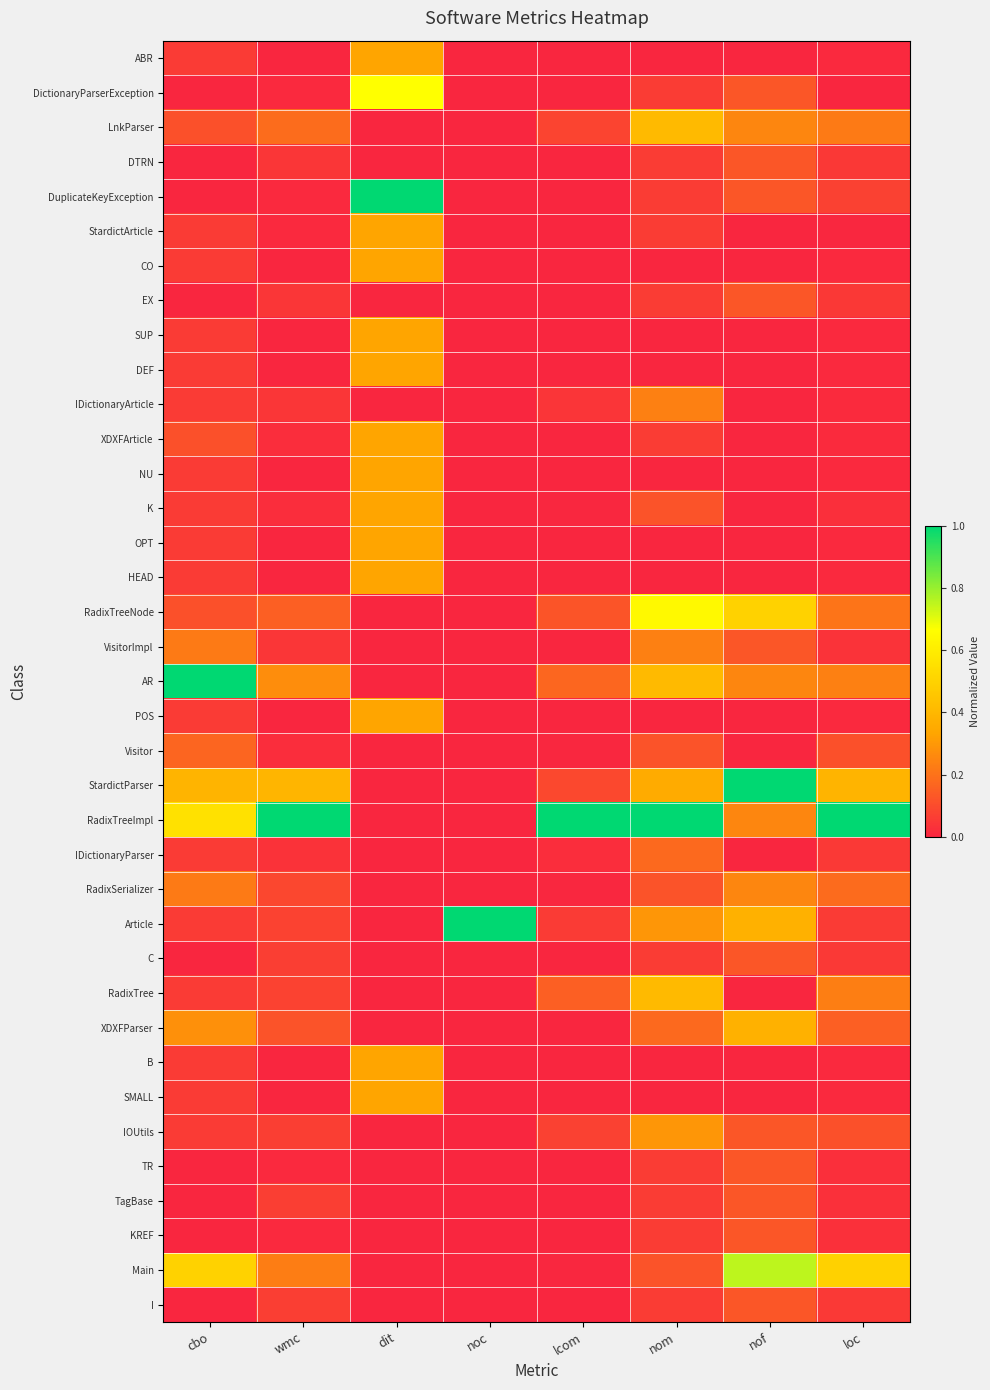

Reading left to right, what are all the values shown in this chart?

ABR: cbo=0.1	wmc=0.0	dit=0.3	noc=0.0	lcom=0.0	nom=0.0	nof=0.0	loc=0.0
DictionaryParserException: cbo=0.0	wmc=0.0	dit=0.7	noc=0.0	lcom=0.0	nom=0.1	nof=0.1	loc=0.0
LnkParser: cbo=0.1	wmc=0.2	dit=0.0	noc=0.0	lcom=0.1	nom=0.4	nof=0.2	loc=0.2
DTRN: cbo=0.0	wmc=0.0	dit=0.0	noc=0.0	lcom=0.0	nom=0.1	nof=0.1	loc=0.0
DuplicateKeyException: cbo=0.0	wmc=0.0	dit=1.0	noc=0.0	lcom=0.0	nom=0.1	nof=0.1	loc=0.1
StardictArticle: cbo=0.1	wmc=0.0	dit=0.3	noc=0.0	lcom=0.0	nom=0.1	nof=0.0	loc=0.0
CO: cbo=0.1	wmc=0.0	dit=0.3	noc=0.0	lcom=0.0	nom=0.0	nof=0.0	loc=0.0
EX: cbo=0.0	wmc=0.0	dit=0.0	noc=0.0	lcom=0.0	nom=0.1	nof=0.1	loc=0.0
SUP: cbo=0.1	wmc=0.0	dit=0.3	noc=0.0	lcom=0.0	nom=0.0	nof=0.0	loc=0.0
DEF: cbo=0.1	wmc=0.0	dit=0.3	noc=0.0	lcom=0.0	nom=0.0	nof=0.0	loc=0.0
IDictionaryArticle: cbo=0.1	wmc=0.0	dit=0.0	noc=0.0	lcom=0.0	nom=0.2	nof=0.0	loc=0.0
XDXFArticle: cbo=0.1	wmc=0.0	dit=0.3	noc=0.0	lcom=0.0	nom=0.1	nof=0.0	loc=0.0
NU: cbo=0.1	wmc=0.0	dit=0.3	noc=0.0	lcom=0.0	nom=0.0	nof=0.0	loc=0.0
K: cbo=0.1	wmc=0.0	dit=0.3	noc=0.0	lcom=0.0	nom=0.1	nof=0.0	loc=0.0
OPT: cbo=0.1	wmc=0.0	dit=0.3	noc=0.0	lcom=0.0	nom=0.0	nof=0.0	loc=0.0
HEAD: cbo=0.1	wmc=0.0	dit=0.3	noc=0.0	lcom=0.0	nom=0.0	nof=0.0	loc=0.0
RadixTreeNode: cbo=0.1	wmc=0.2	dit=0.0	noc=0.0	lcom=0.1	nom=0.6	nof=0.5	loc=0.2
VisitorImpl: cbo=0.2	wmc=0.0	dit=0.0	noc=0.0	lcom=0.0	nom=0.2	nof=0.1	loc=0.0
AR: cbo=1.0	wmc=0.3	dit=0.0	noc=0.0	lcom=0.2	nom=0.4	nof=0.2	loc=0.2
POS: cbo=0.1	wmc=0.0	dit=0.3	noc=0.0	lcom=0.0	nom=0.0	nof=0.0	loc=0.0
Visitor: cbo=0.2	wmc=0.0	dit=0.0	noc=0.0	lcom=0.0	nom=0.1	nof=0.0	loc=0.1
StardictParser: cbo=0.4	wmc=0.4	dit=0.0	noc=0.0	lcom=0.1	nom=0.4	nof=1.0	loc=0.4
RadixTreeImpl: cbo=0.6	wmc=1.0	dit=0.0	noc=0.0	lcom=1.0	nom=1.0	nof=0.2	loc=1.0
IDictionaryParser: cbo=0.1	wmc=0.0	dit=0.0	noc=0.0	lcom=0.0	nom=0.2	nof=0.0	loc=0.1
RadixSerializer: cbo=0.2	wmc=0.1	dit=0.0	noc=0.0	lcom=0.0	nom=0.1	nof=0.2	loc=0.2
Article: cbo=0.1	wmc=0.1	dit=0.0	noc=1.0	lcom=0.1	nom=0.3	nof=0.4	loc=0.1
C: cbo=0.0	wmc=0.1	dit=0.0	noc=0.0	lcom=0.0	nom=0.1	nof=0.1	loc=0.1
RadixTree: cbo=0.1	wmc=0.1	dit=0.0	noc=0.0	lcom=0.1	nom=0.4	nof=0.0	loc=0.2
XDXFParser: cbo=0.3	wmc=0.1	dit=0.0	noc=0.0	lcom=0.0	nom=0.2	nof=0.4	loc=0.1
B: cbo=0.1	wmc=0.0	dit=0.3	noc=0.0	lcom=0.0	nom=0.0	nof=0.0	loc=0.0
SMALL: cbo=0.1	wmc=0.0	dit=0.3	noc=0.0	lcom=0.0	nom=0.0	nof=0.0	loc=0.0
IOUtils: cbo=0.1	wmc=0.1	dit=0.0	noc=0.0	lcom=0.1	nom=0.3	nof=0.1	loc=0.1
TR: cbo=0.0	wmc=0.0	dit=0.0	noc=0.0	lcom=0.0	nom=0.1	nof=0.1	loc=0.0
TagBase: cbo=0.0	wmc=0.1	dit=0.0	noc=0.0	lcom=0.0	nom=0.1	nof=0.1	loc=0.0
KREF: cbo=0.0	wmc=0.0	dit=0.0	noc=0.0	lcom=0.0	nom=0.1	nof=0.1	loc=0.0
Main: cbo=0.5	wmc=0.2	dit=0.0	noc=0.0	lcom=0.0	nom=0.1	nof=0.8	loc=0.5
I: cbo=0.0	wmc=0.1	dit=0.0	noc=0.0	lcom=0.0	nom=0.1	nof=0.1	loc=0.1